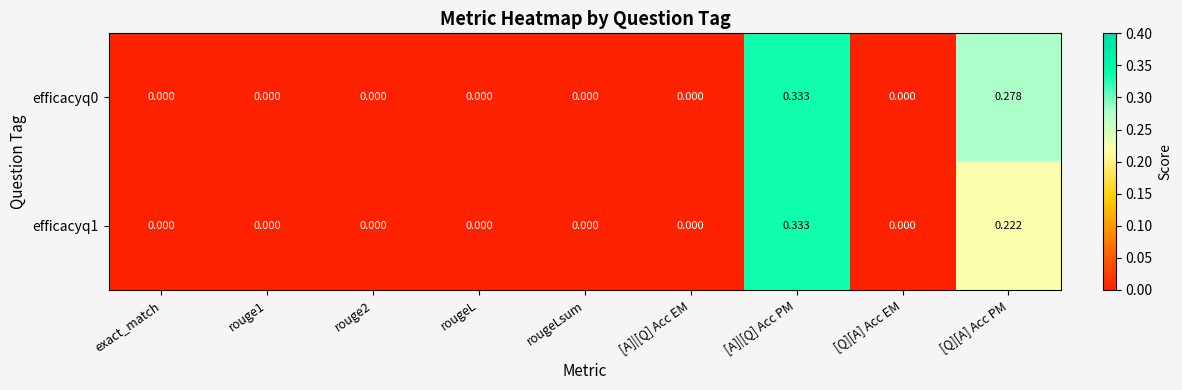

At which category is the sum across all series the highest?

[A]|[Q] Acc PM